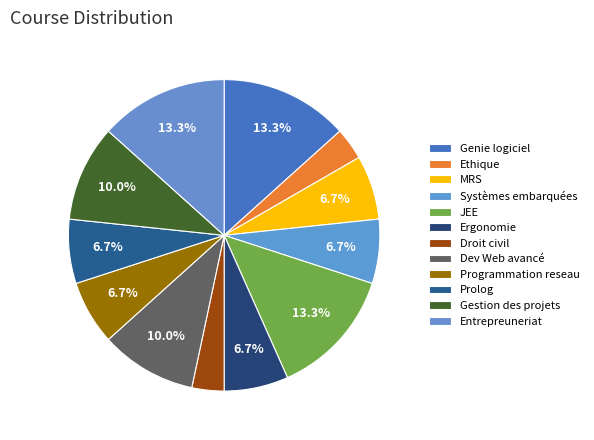

Is the sum of Programmation reseau and JEE greater than half?

No